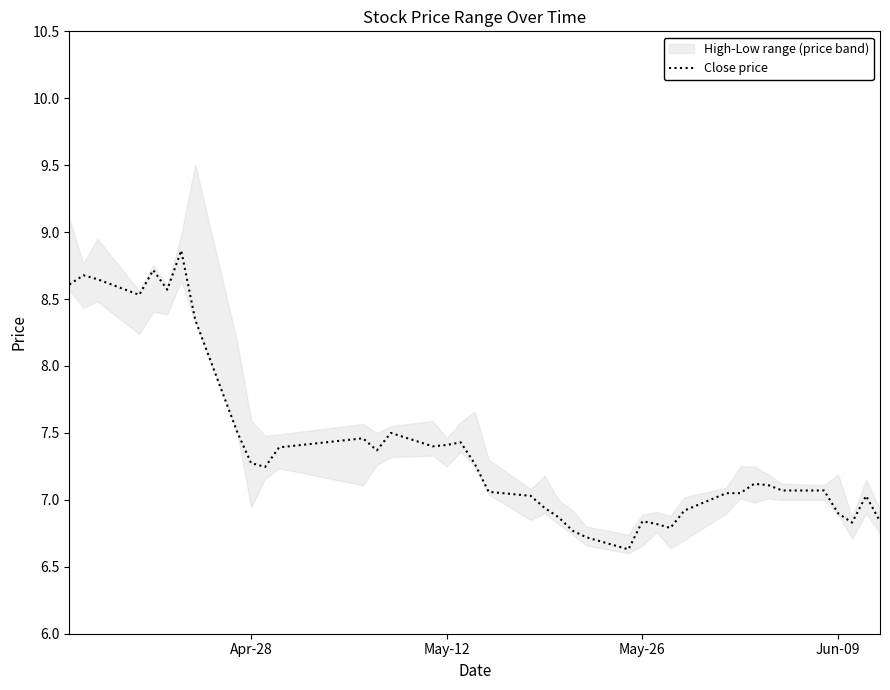

What is the average value?

7.4